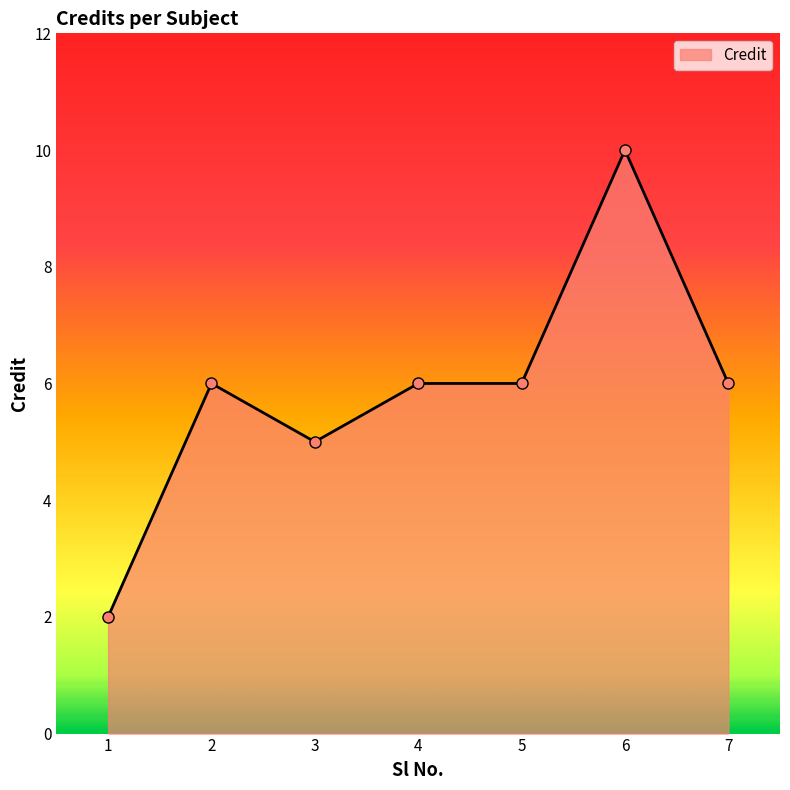

What is the change in value from 4 to 6?

+4